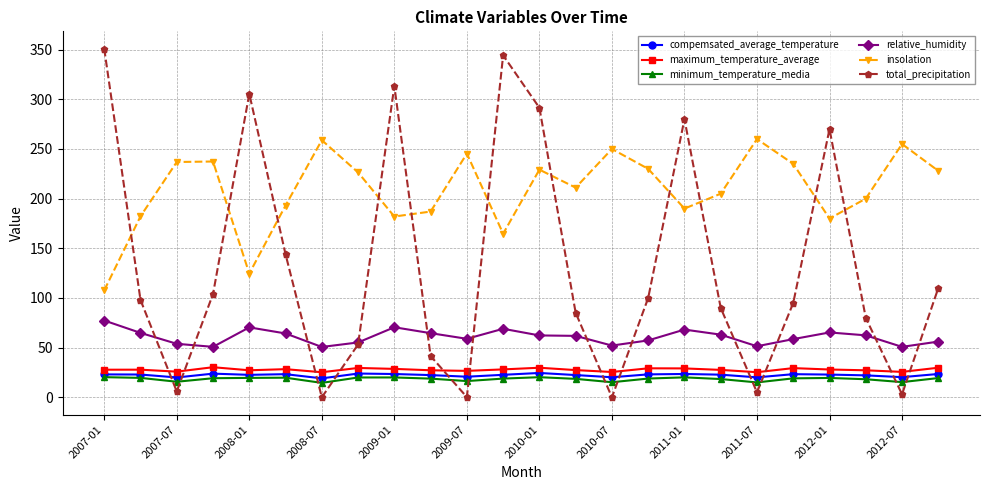

At how many categories does at least one series exceed 160?

24